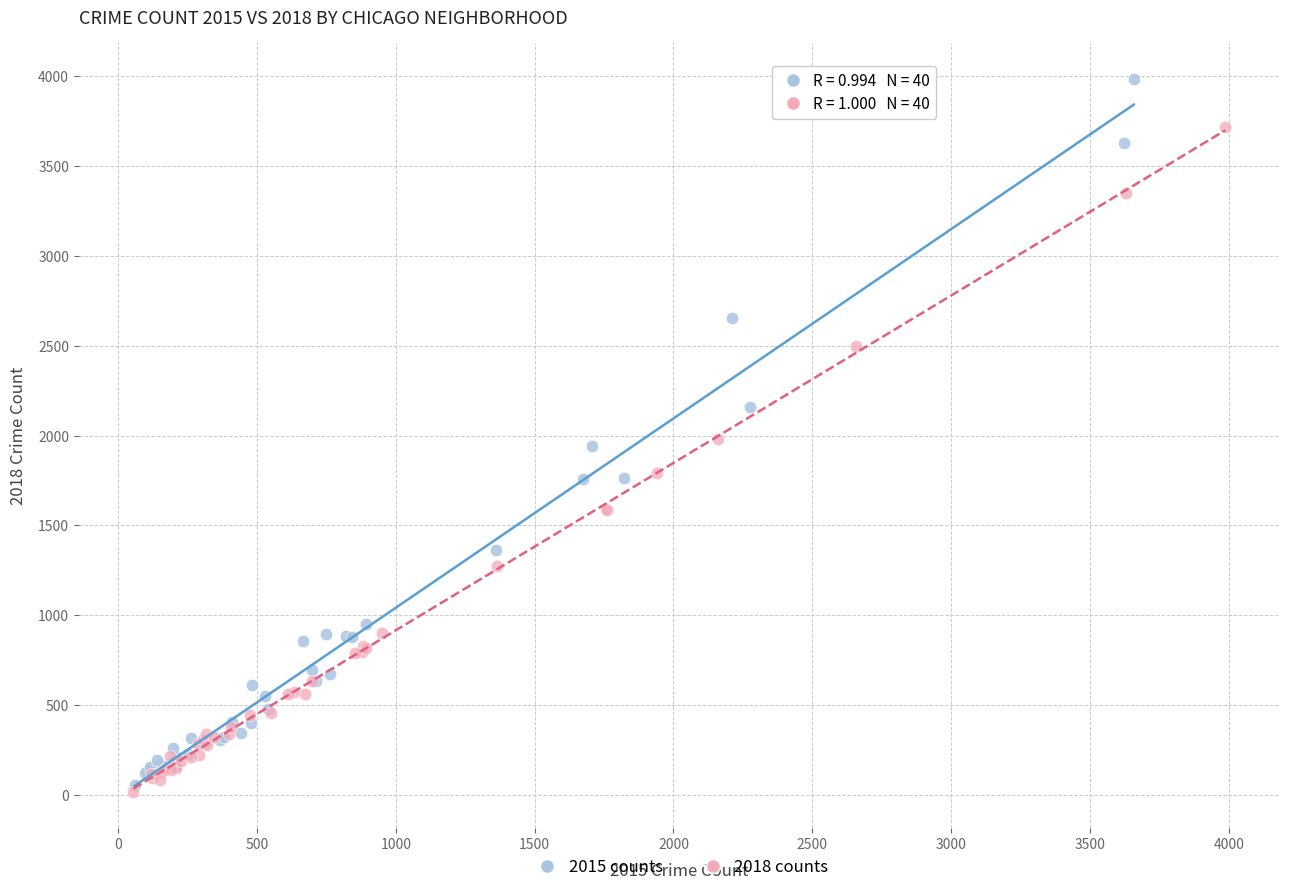

Which series reaches the minimum Y coordinate?

2018 counts